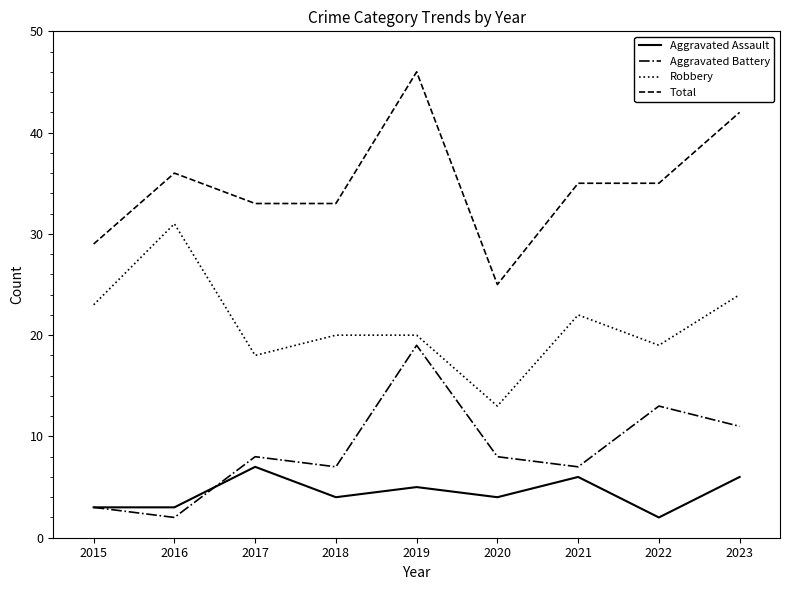

True or false: Robbery has a value of 8 at 2017.

False